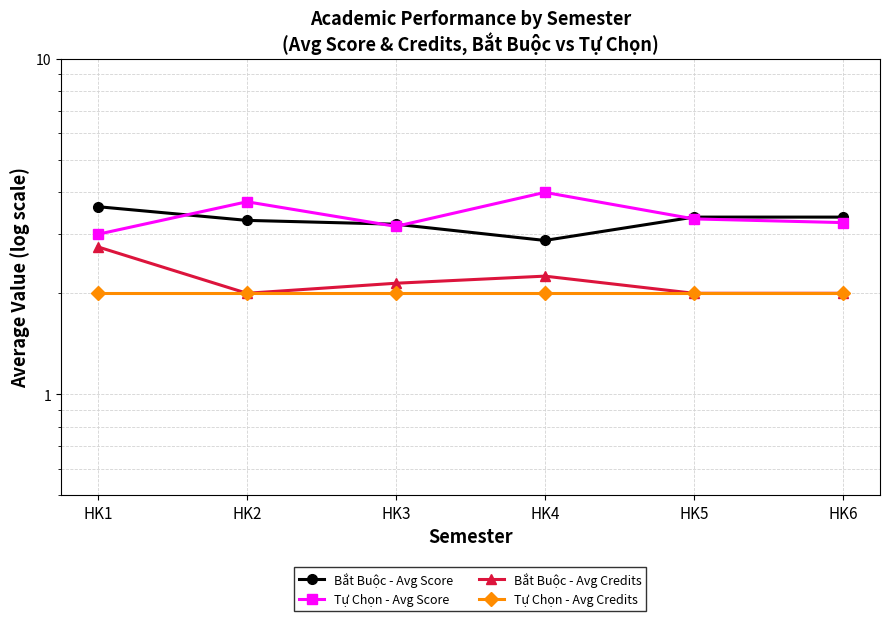

Between HK4 and HK6, which series saw the biggest shift?

Tự Chọn - Avg Score